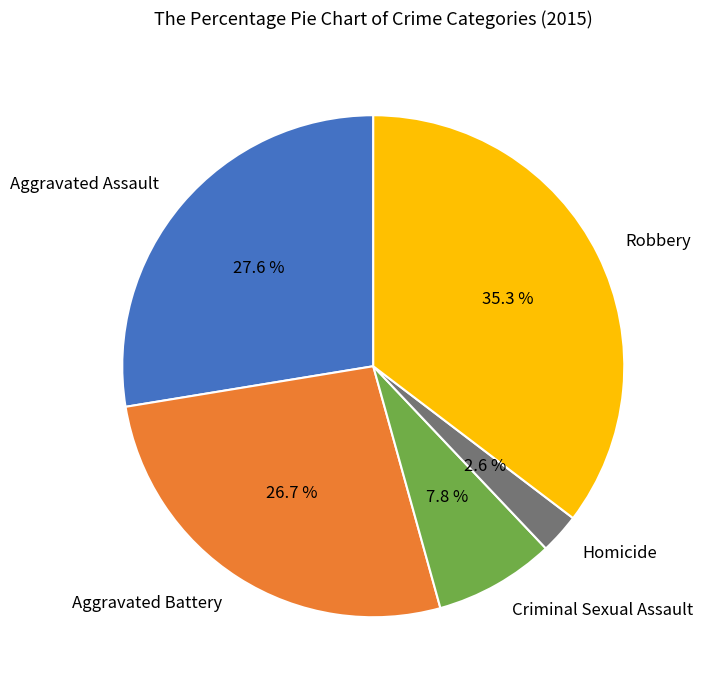

The Aggravated Battery slice represents 34% of the pie. True or false?

False